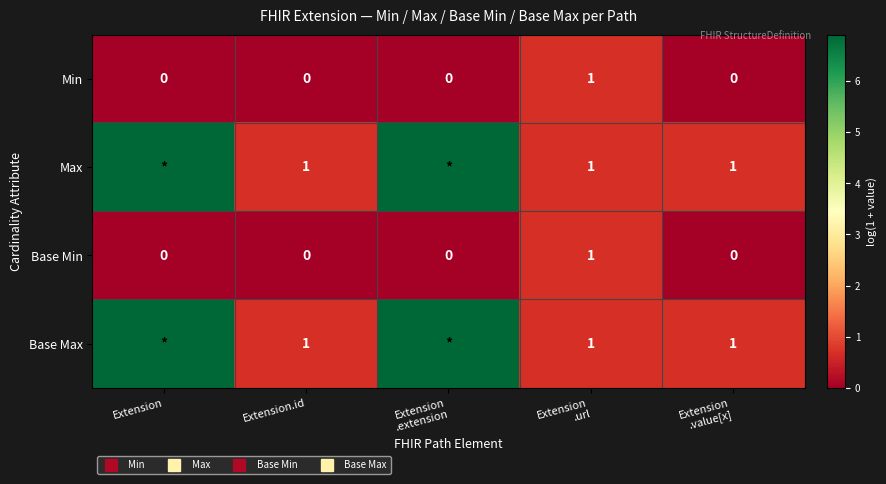

Is the value of Max at Extension.id greater than the value of Min at Extension .url?

No